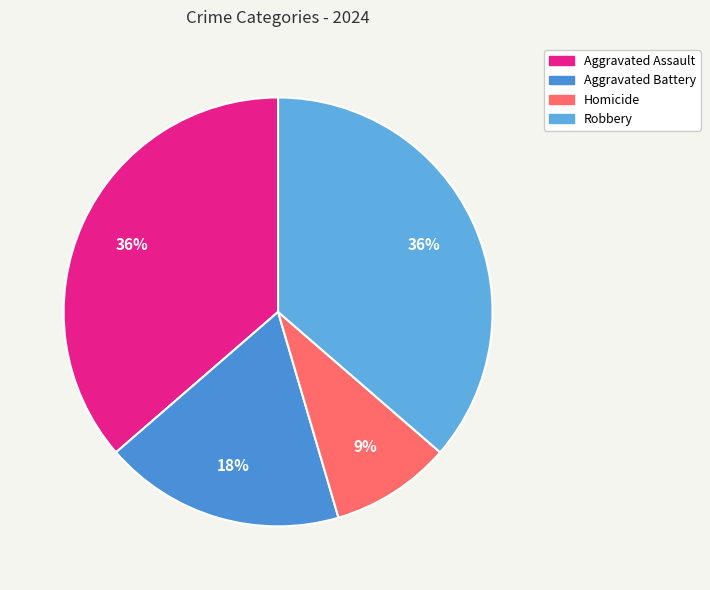

True or false: Robbery accounts for 36% of the total.

True